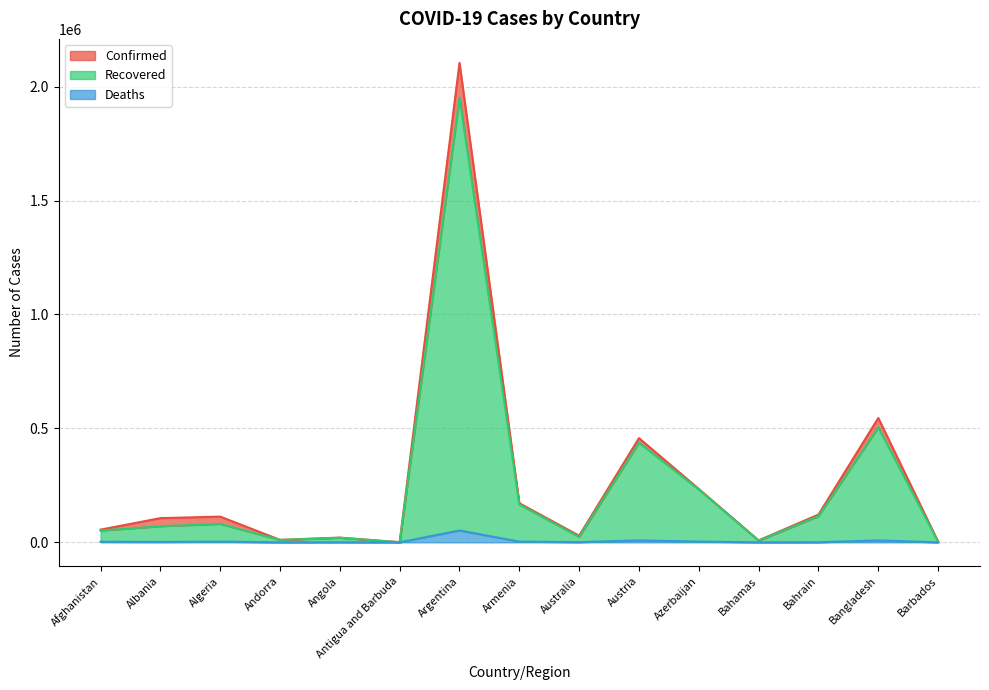

True or false: Recovered and Confirmed cross at least once.

False